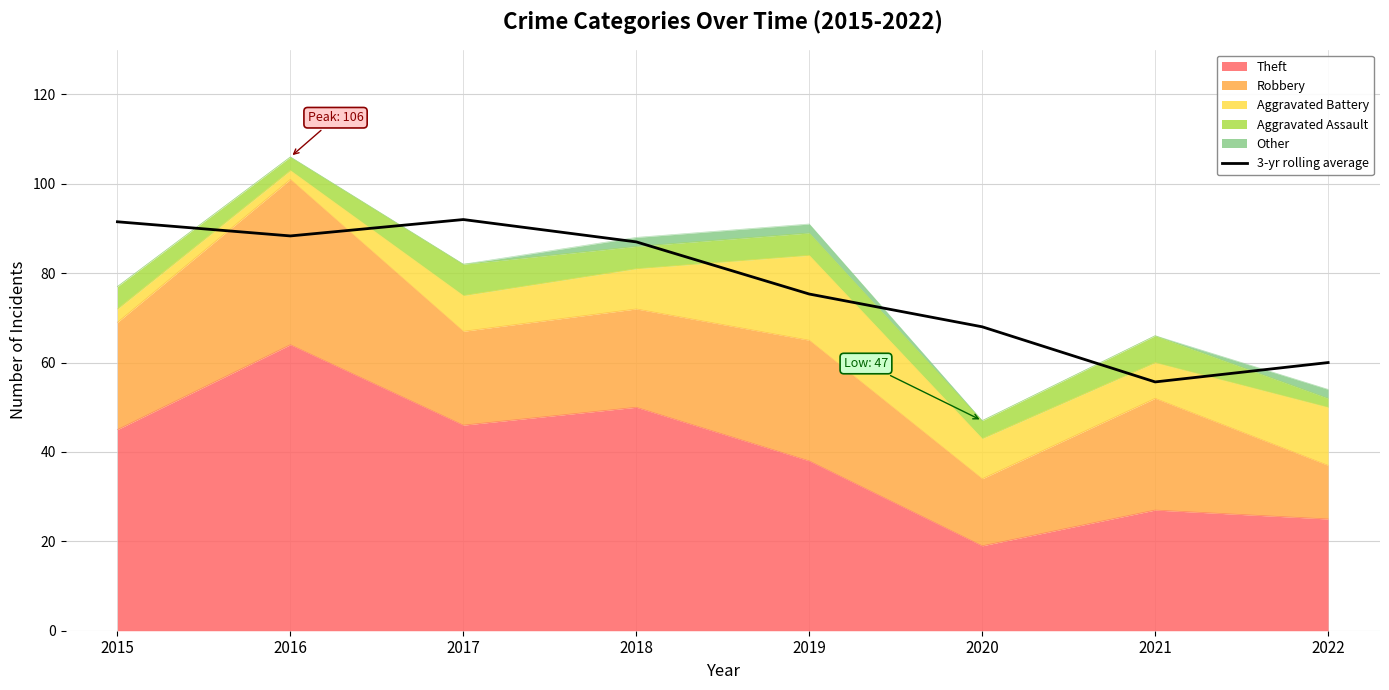

Read the value at 2022.

60.0